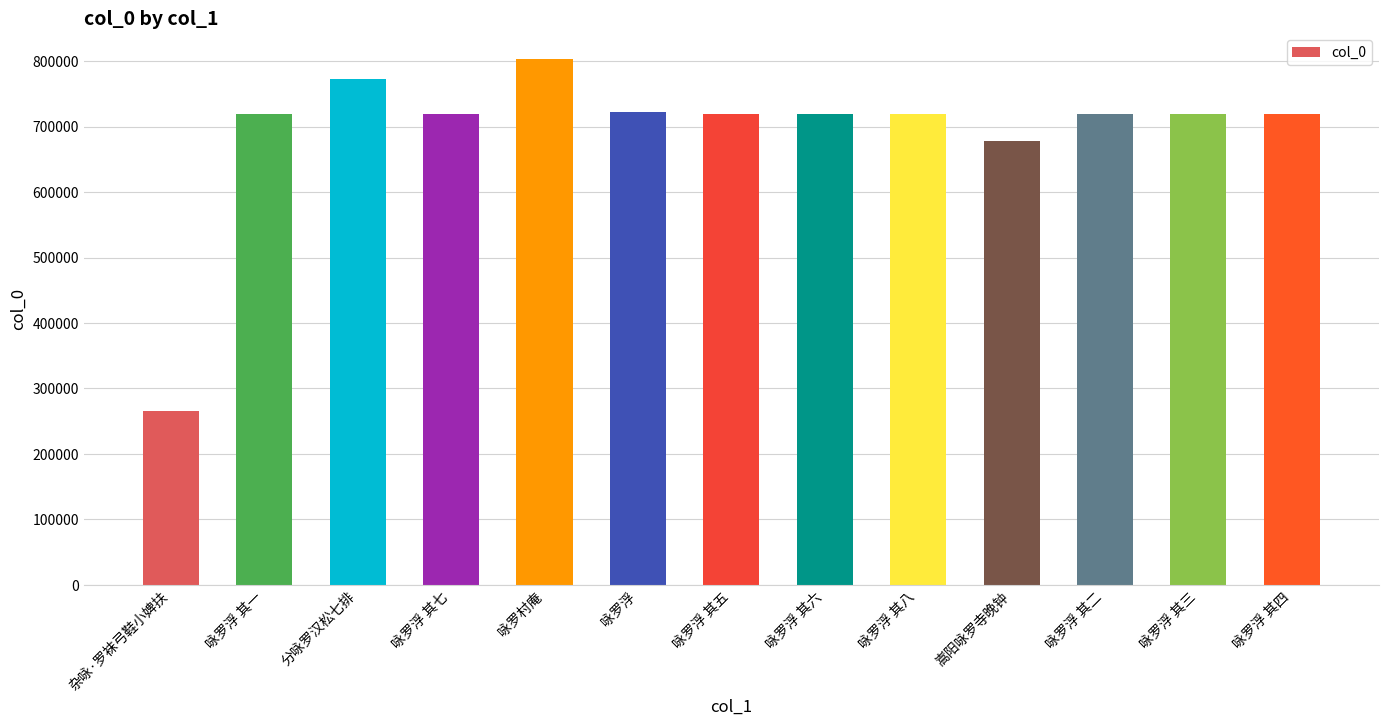

Count the number of categories in the chart.

13